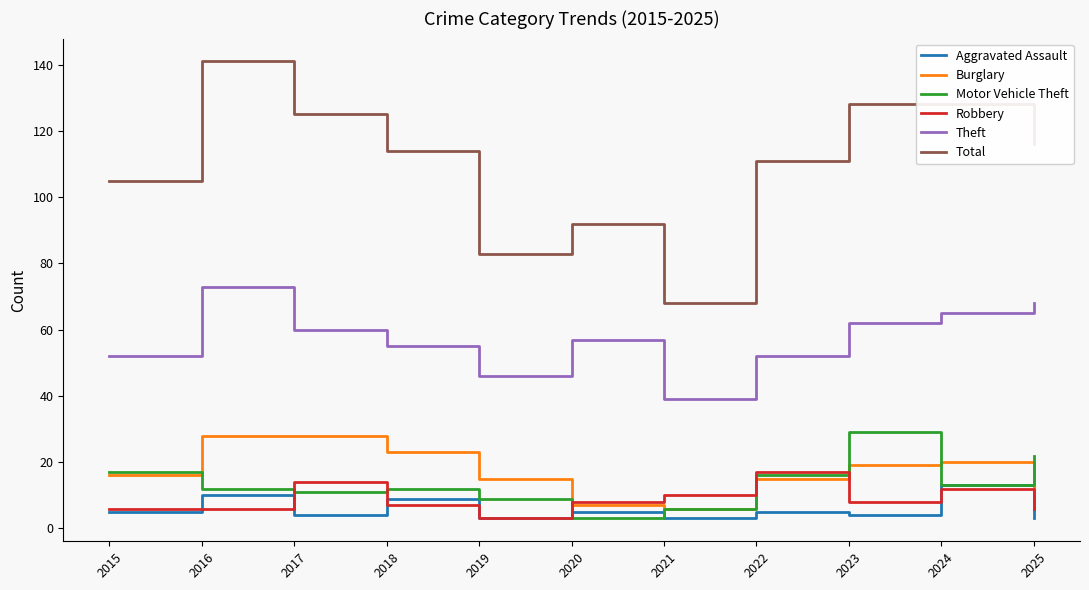

Read the Total value at 2022.

111